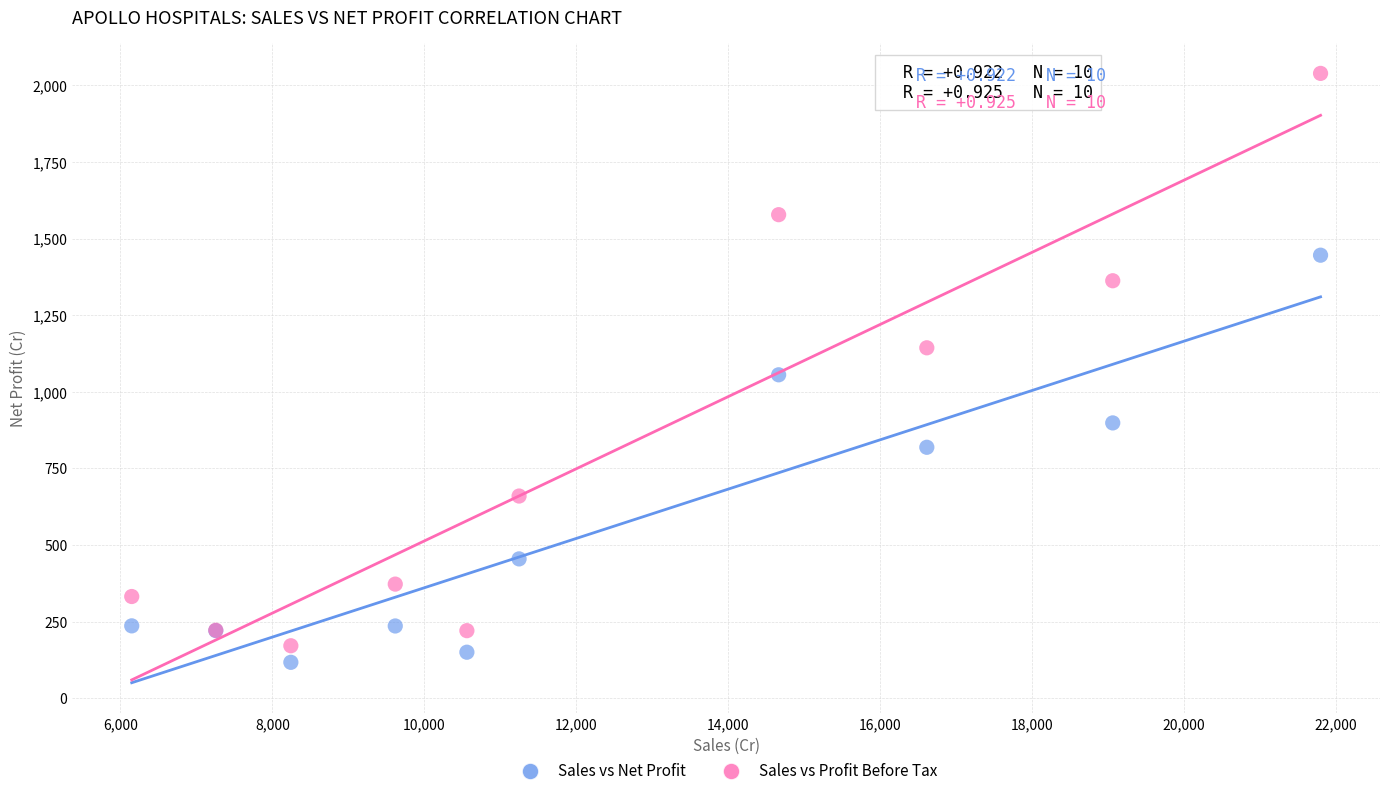

In the Sales vs Net Profit series, what Y value is closest to 781?

819.1